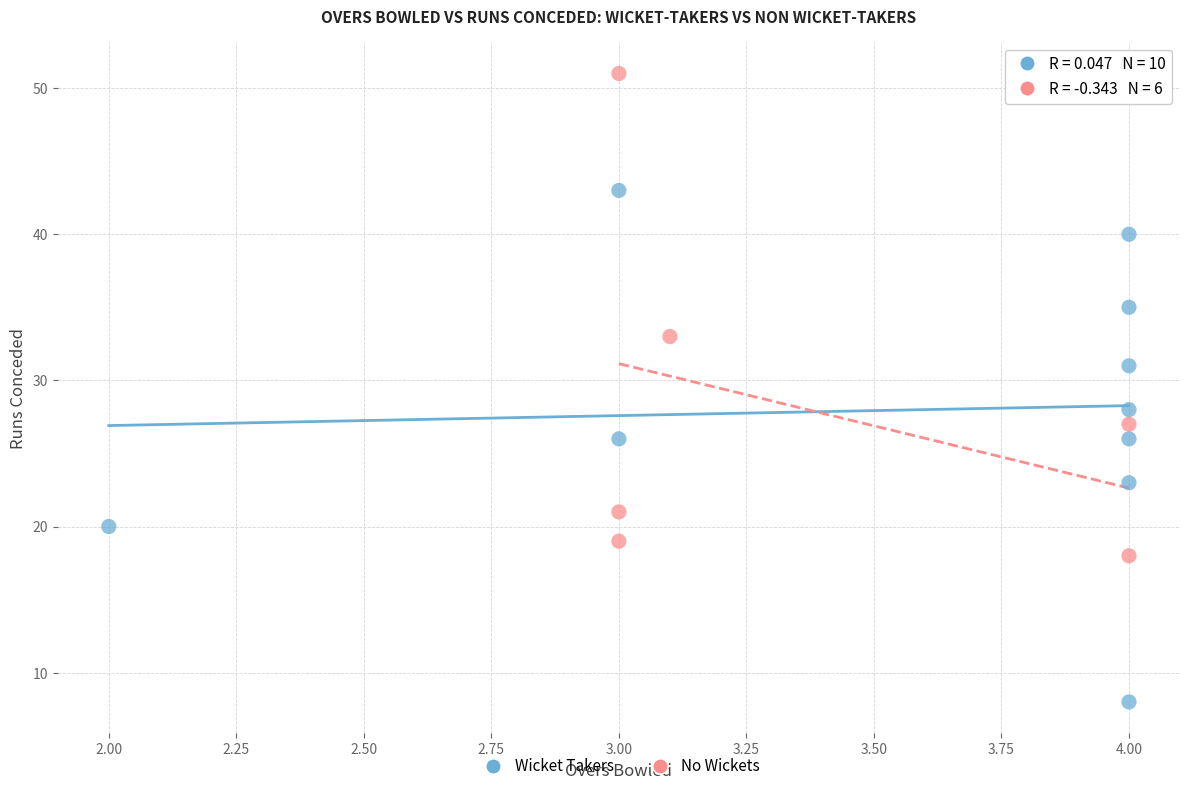

Which series reaches the minimum Y coordinate?

Wicket Takers